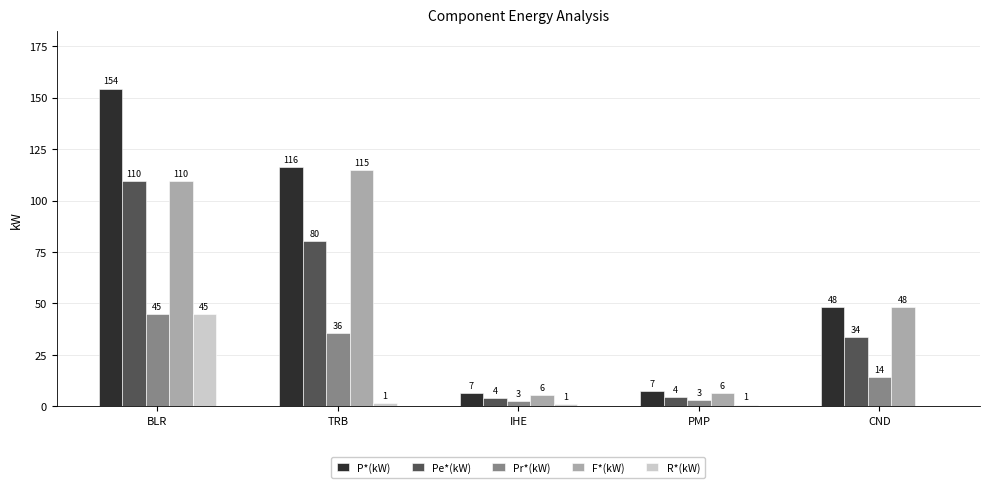

The value of Pe*(kW) at BLR is 67.8. True or false?

False